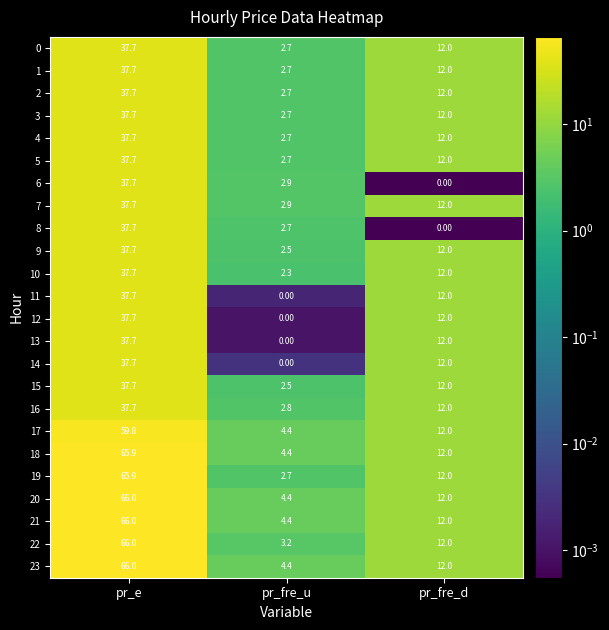

What is the total value across all series at pr_e?

1096.5